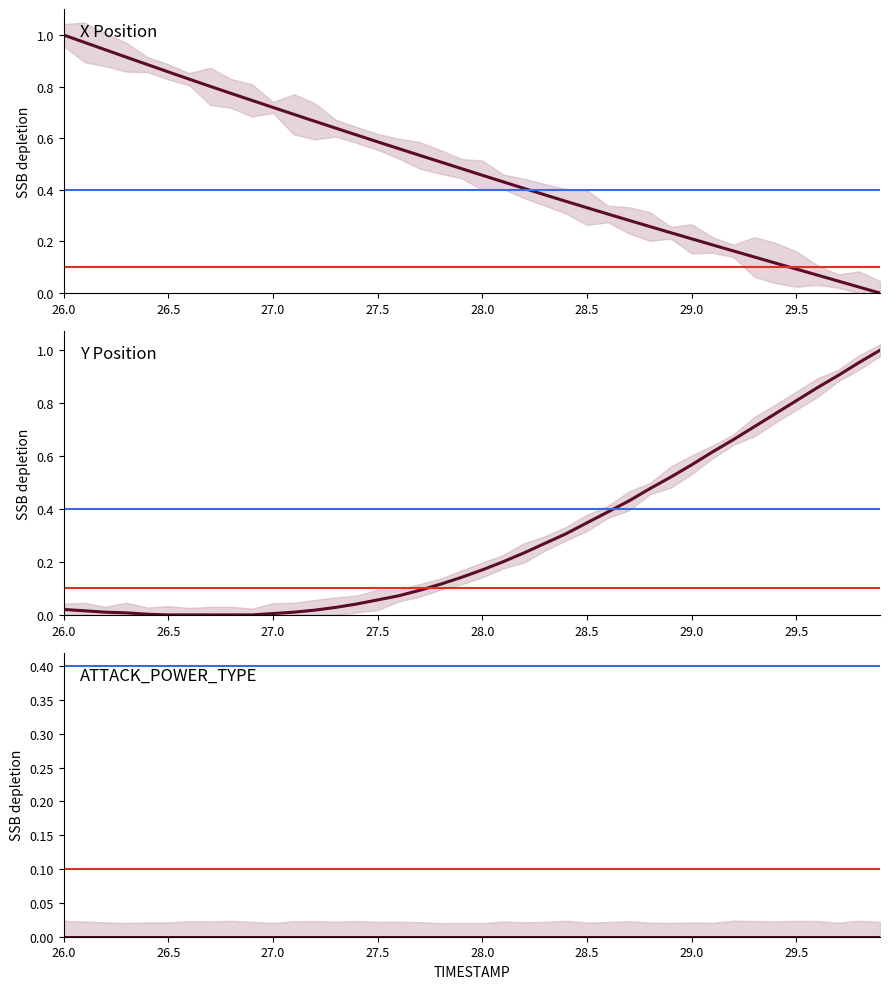

What are all the series names shown in the legend?

X Position, Y Position, ATTACK_POWER_TYPE